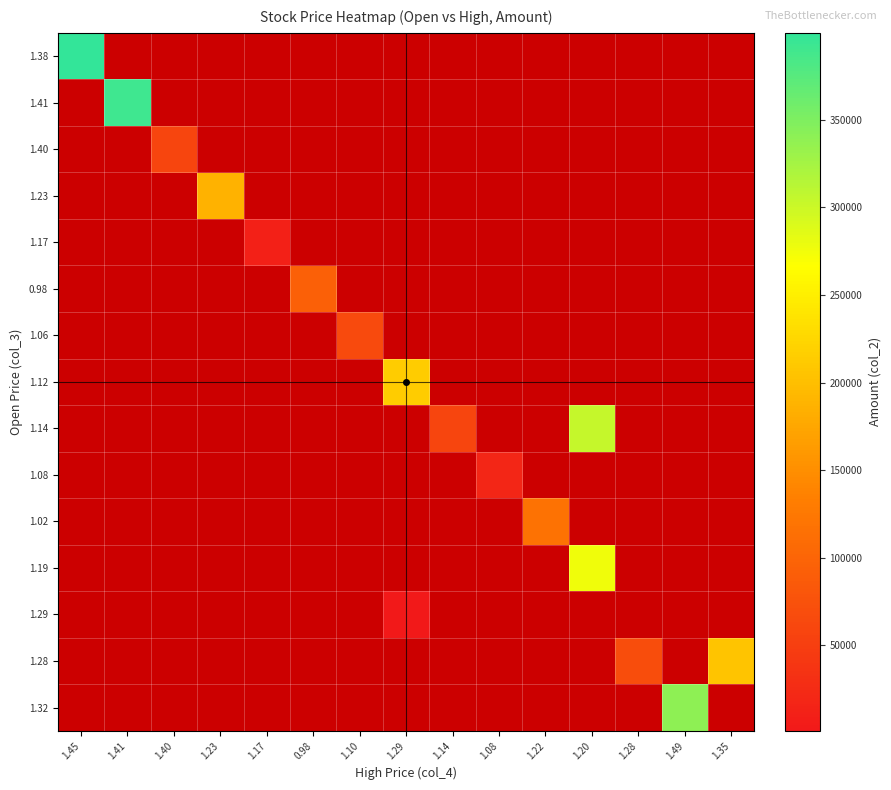

Which label corresponds to the smallest value in the chart?

1.29